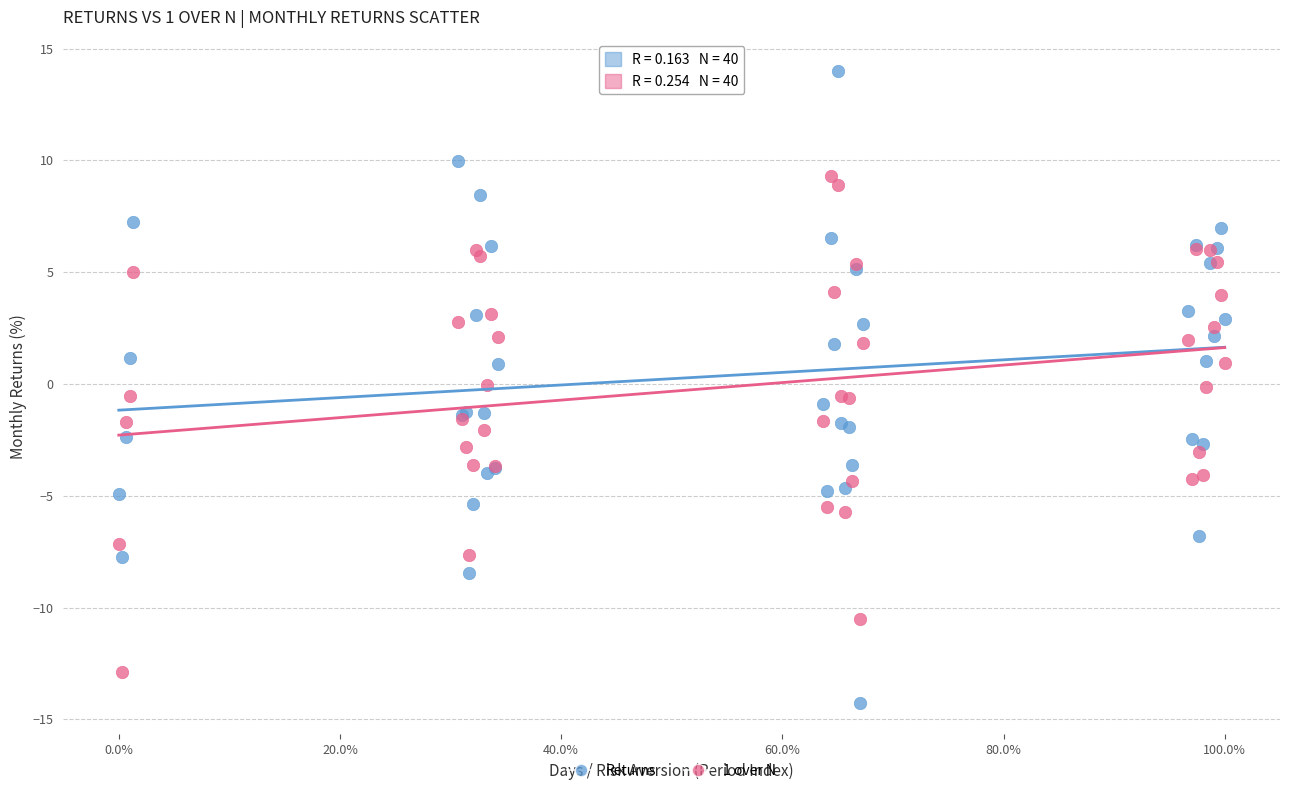

What are all the series names shown in the legend?

Returns, 1 over N